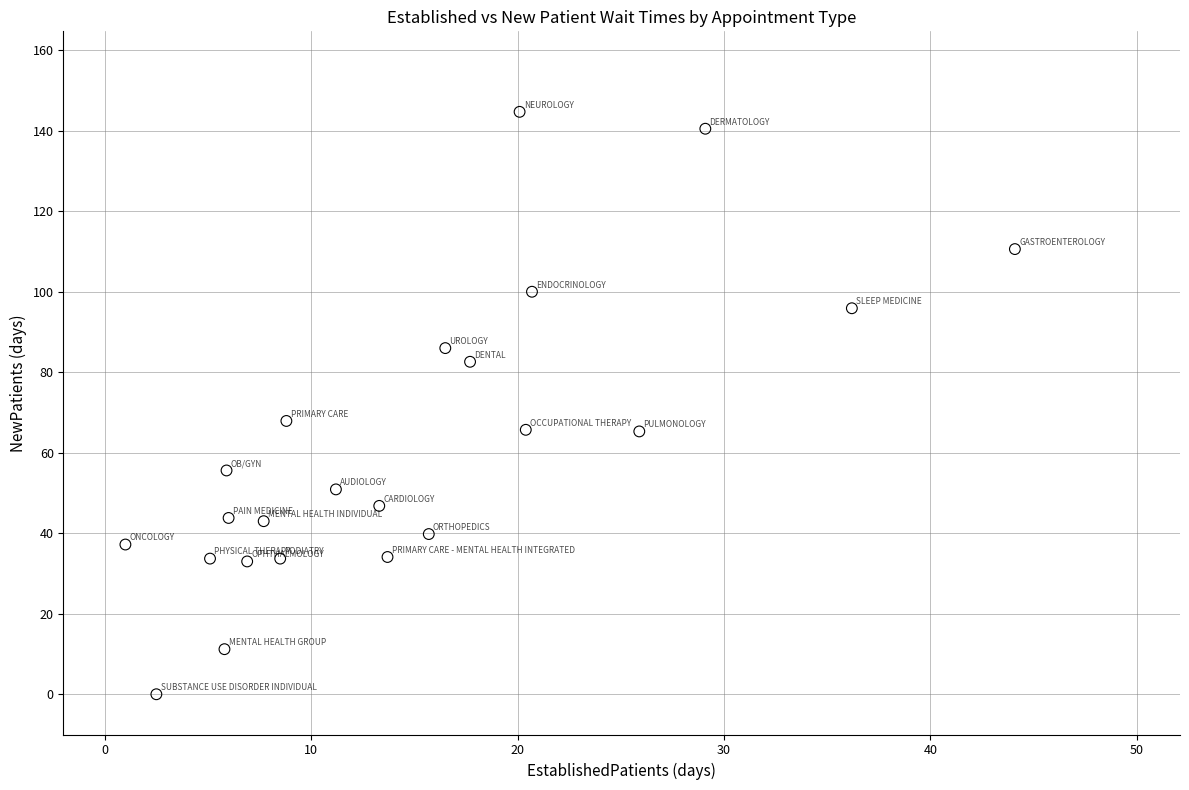

What is the range of X values (max minus min)?

43.1